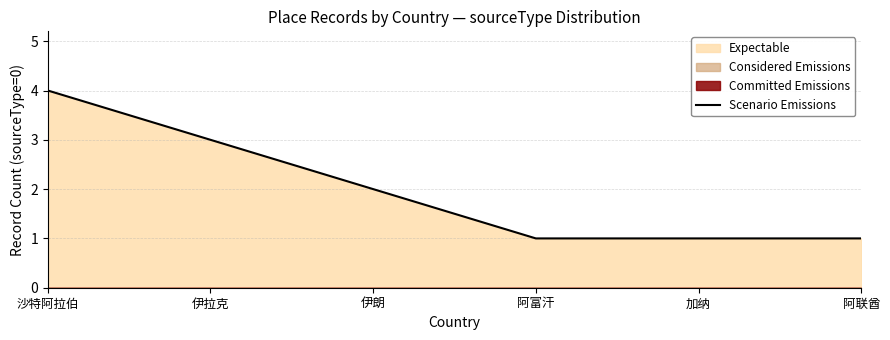

Is it true that the value at 伊朗 is 2?

True